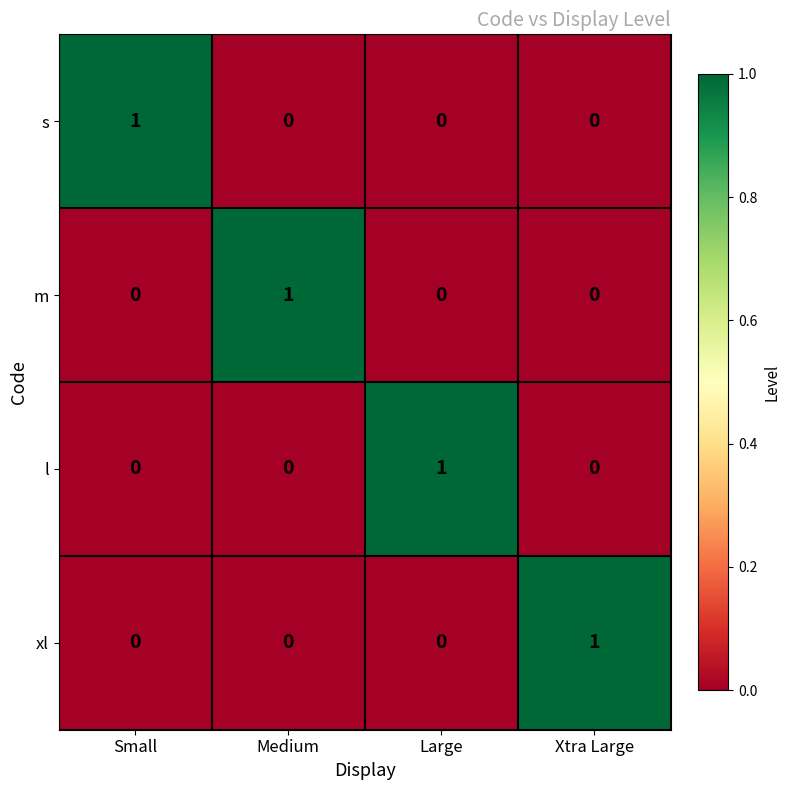

Reading right to left, extract all data points from this chart.

s: Xtra Large=0	Large=0	Medium=0	Small=1
m: Xtra Large=0	Large=0	Medium=1	Small=0
l: Xtra Large=0	Large=1	Medium=0	Small=0
xl: Xtra Large=1	Large=0	Medium=0	Small=0